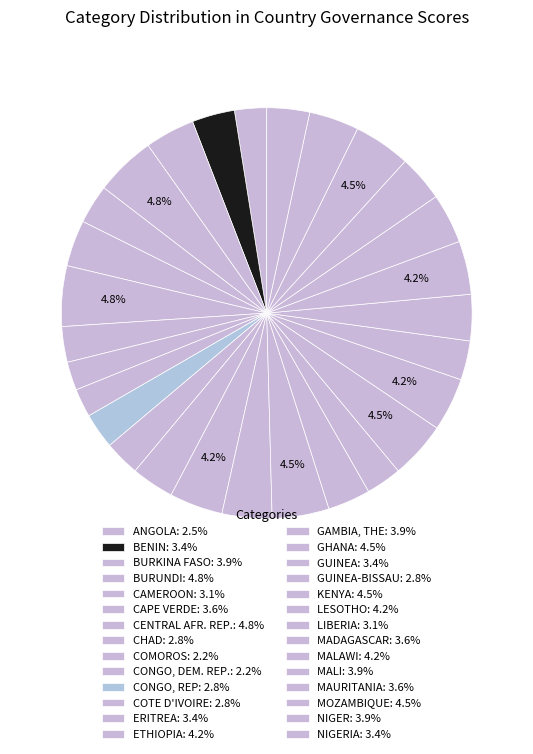

How many slices are in this pie chart?

28